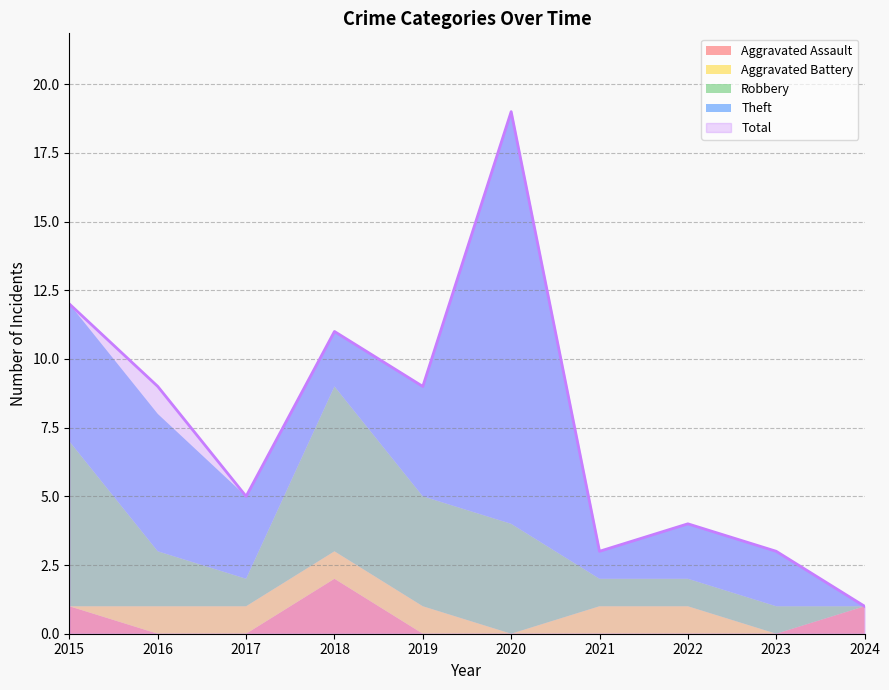

What is the highest value of the Total series?

19